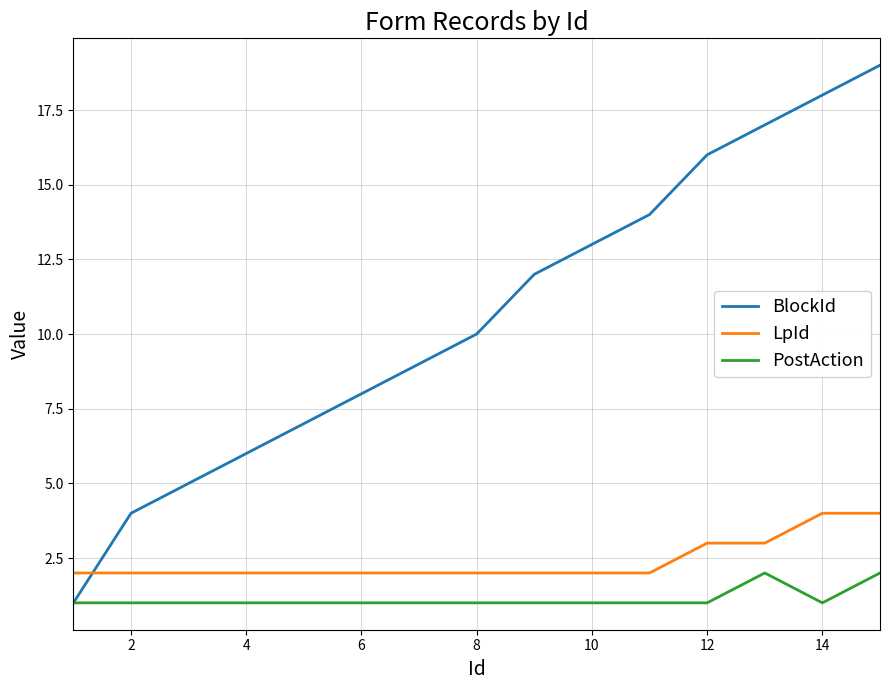

True or false: PostAction and LpId cross at least once.

False